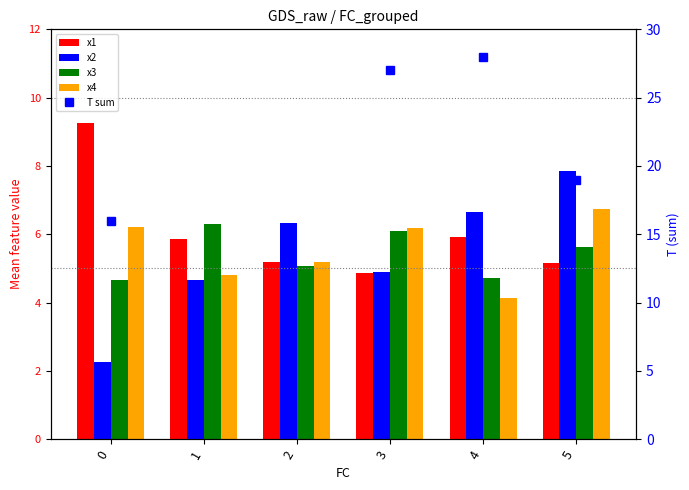

Which series has the largest range (max minus min)?

T sum